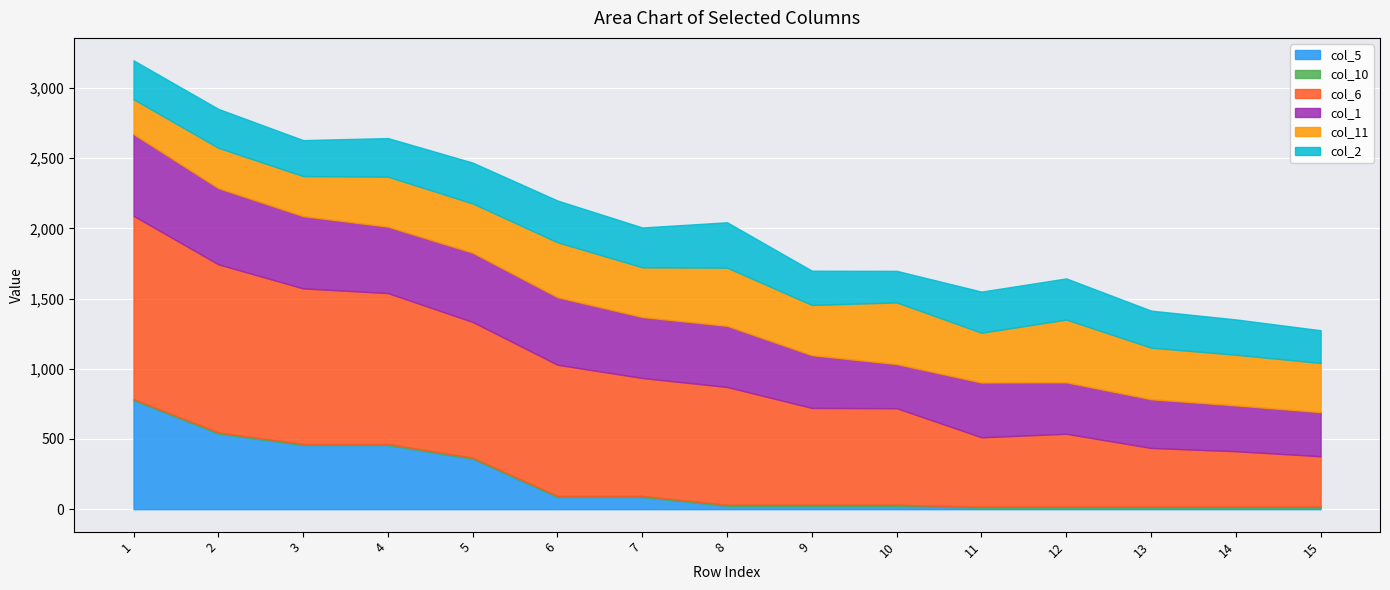

Which has a higher value, 14 or 4?

4